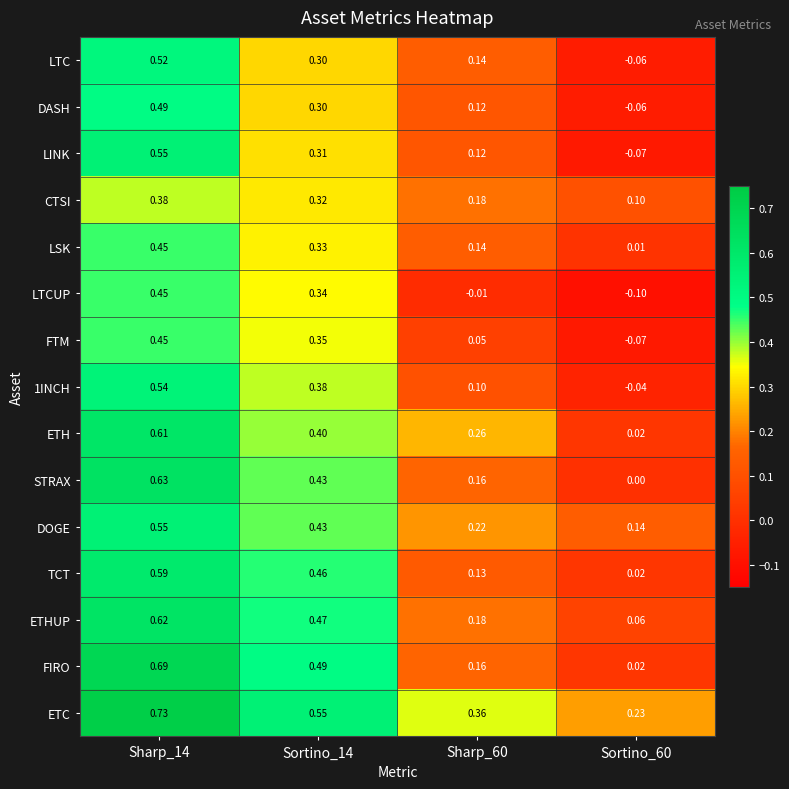

Which series has the largest range (max minus min)?

FIRO